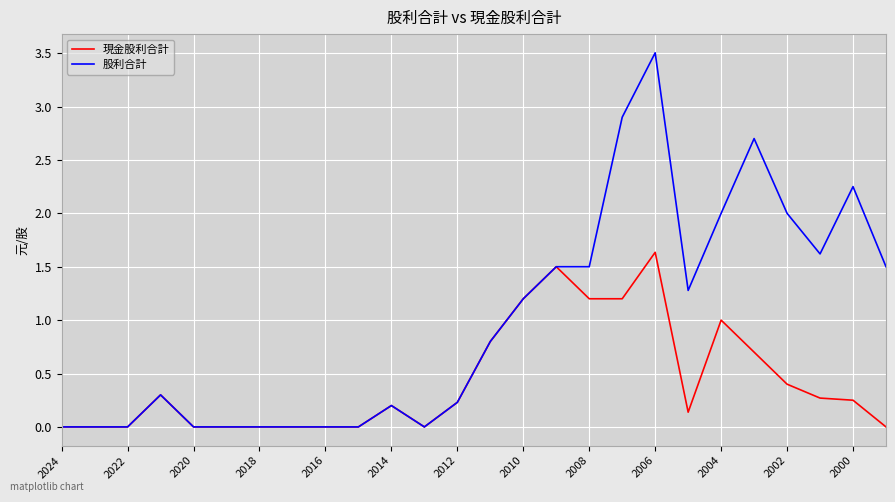

How many lines are shown in the chart?

2